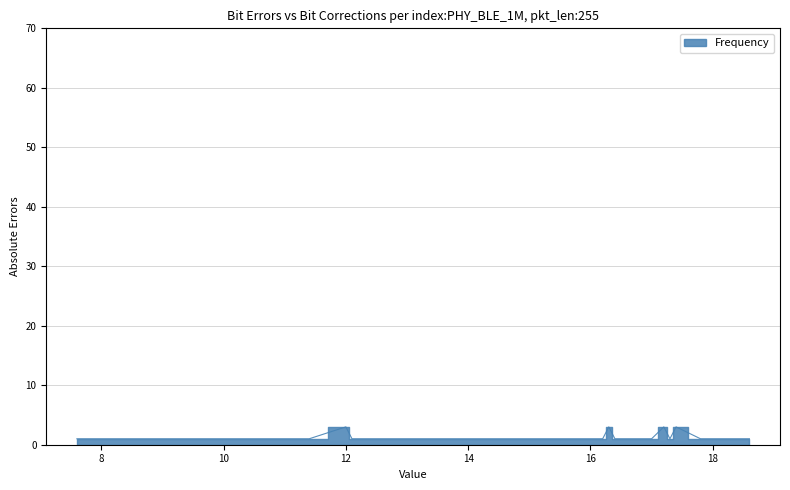

Approximately how many times larger is the value at 17.3 compared to 17.0?

1.0